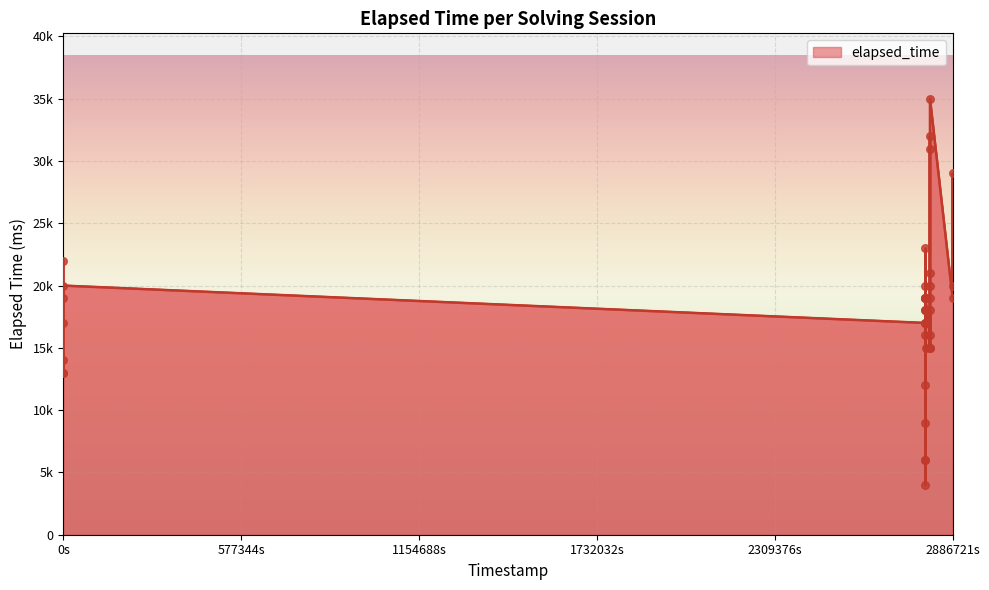

Is this an area chart (filled region under the line)?

Yes